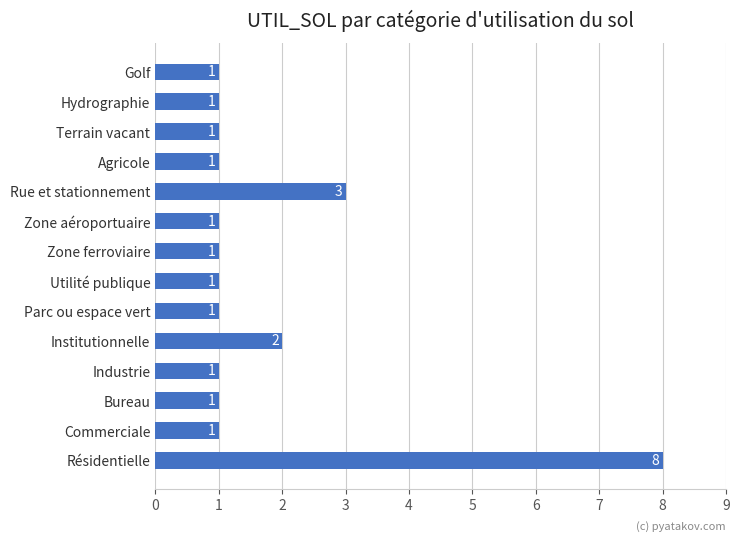

How many bars are there in total?

14